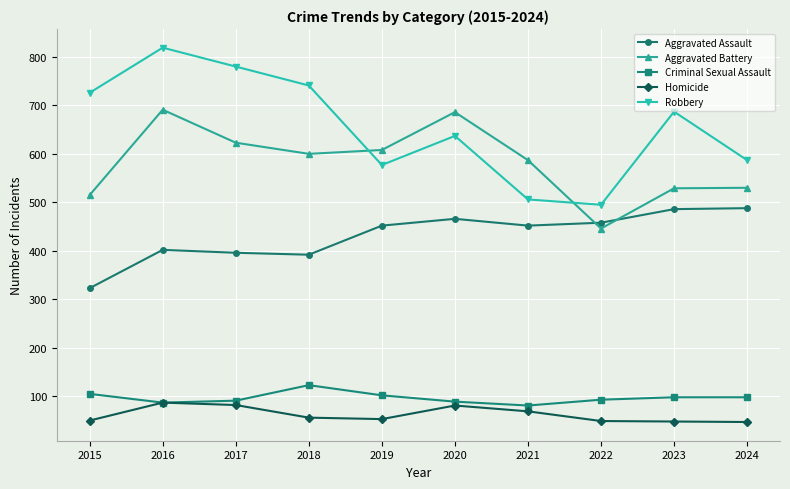

Count the number of categories in the chart.

10